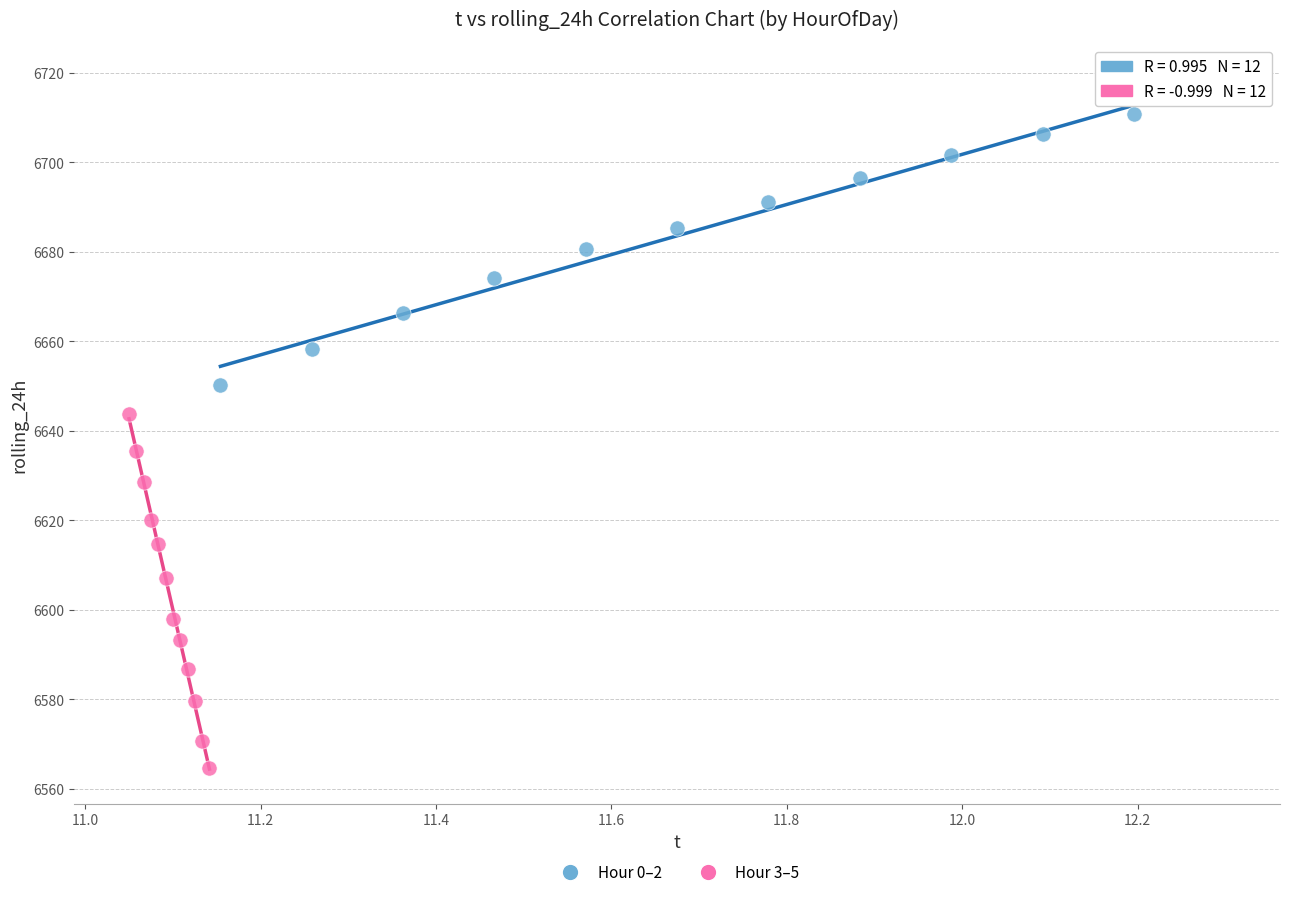

Which series has the widest spread of Y values?

Hour 3–5